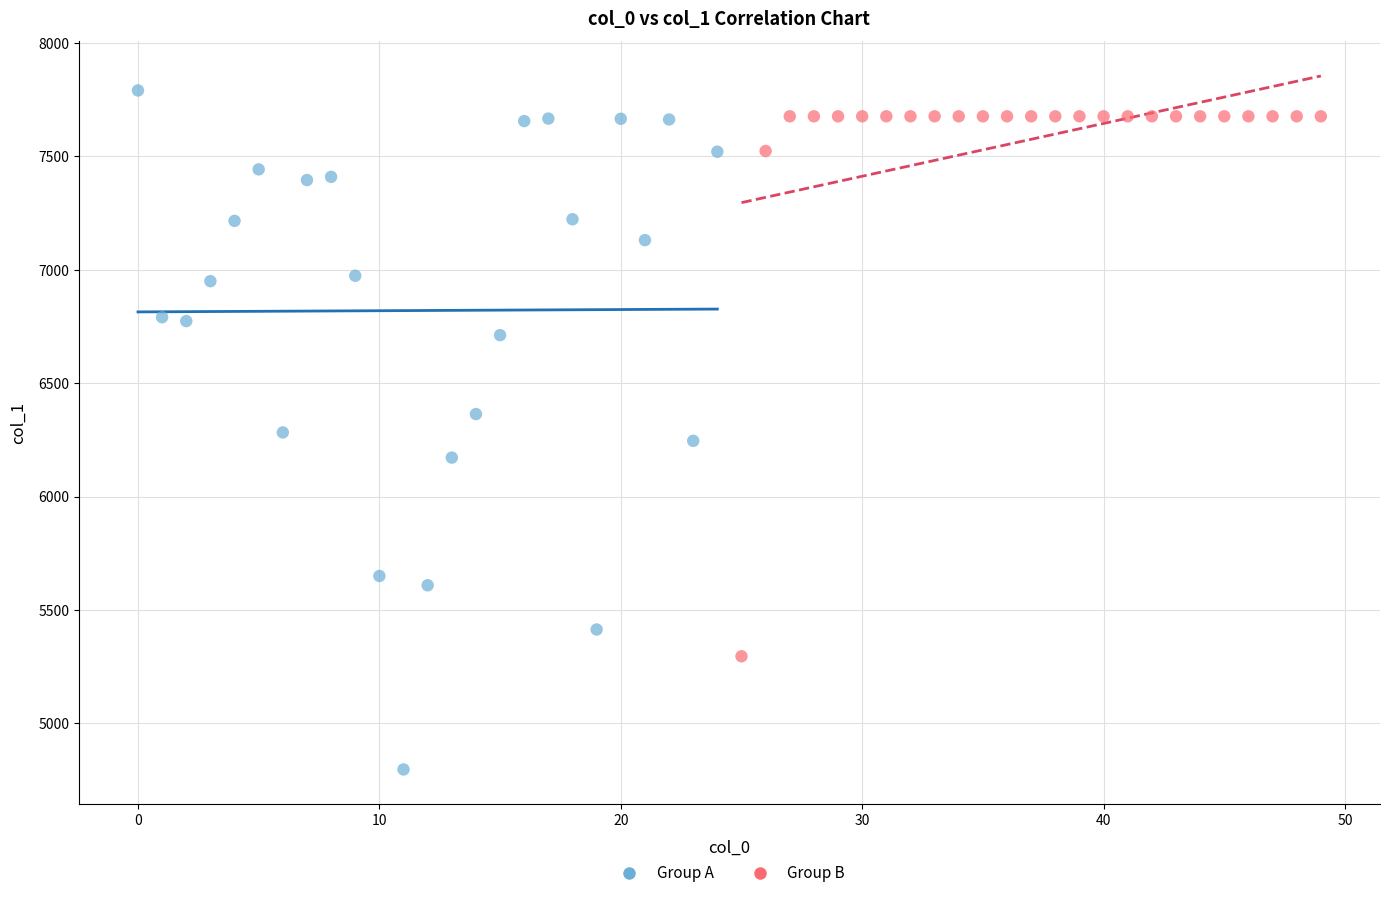

Which series contains the lowest Y value?

Group A